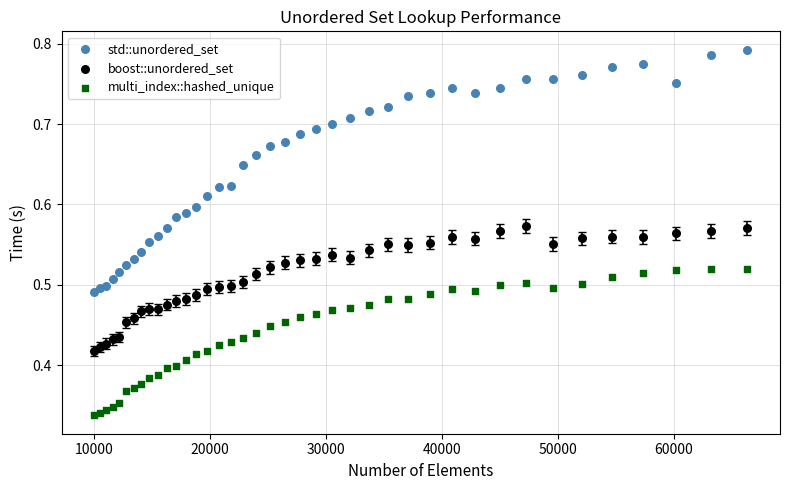

Which series has the widest spread of Y values?

std::unordered_set